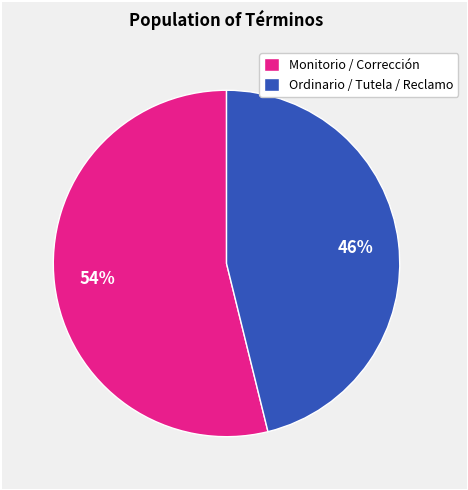

True or false: Monitorio / Corrección accounts for 54% of the total.

True